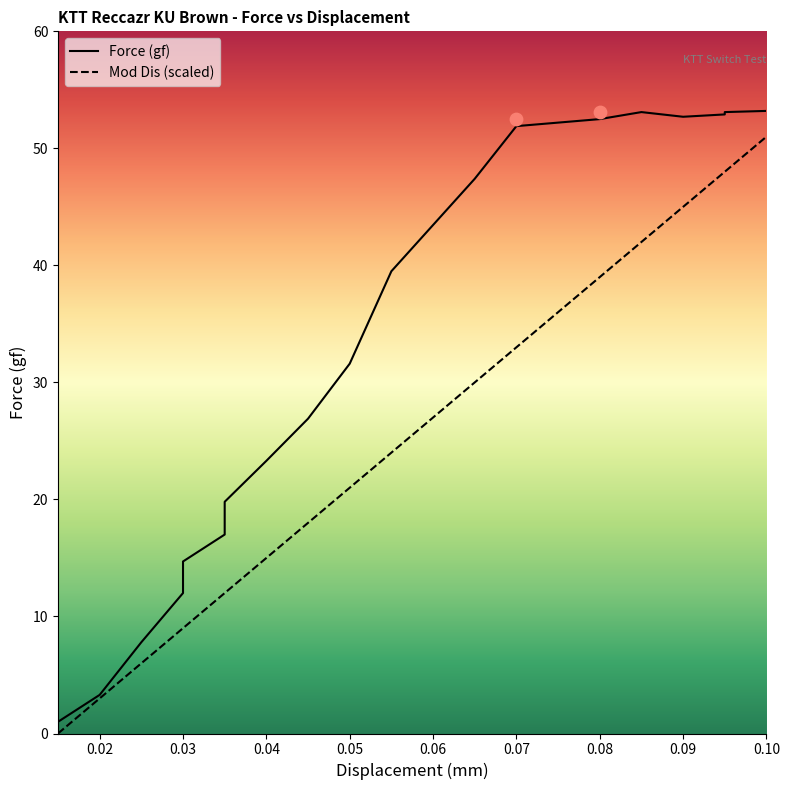

Which series reaches the maximum Y coordinate?

Force (gf)